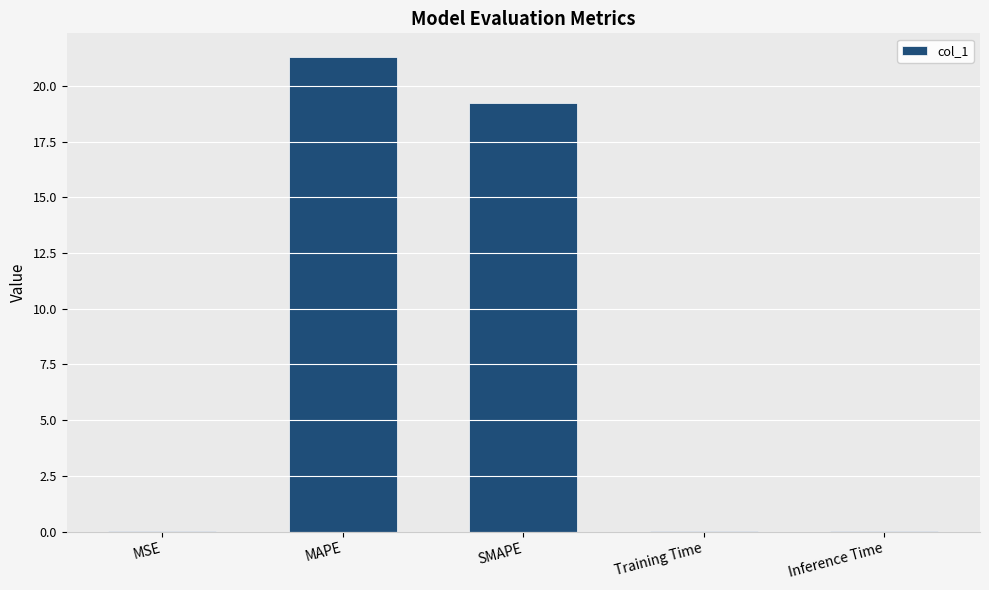

The value at MAPE is 7.0. True or false?

False